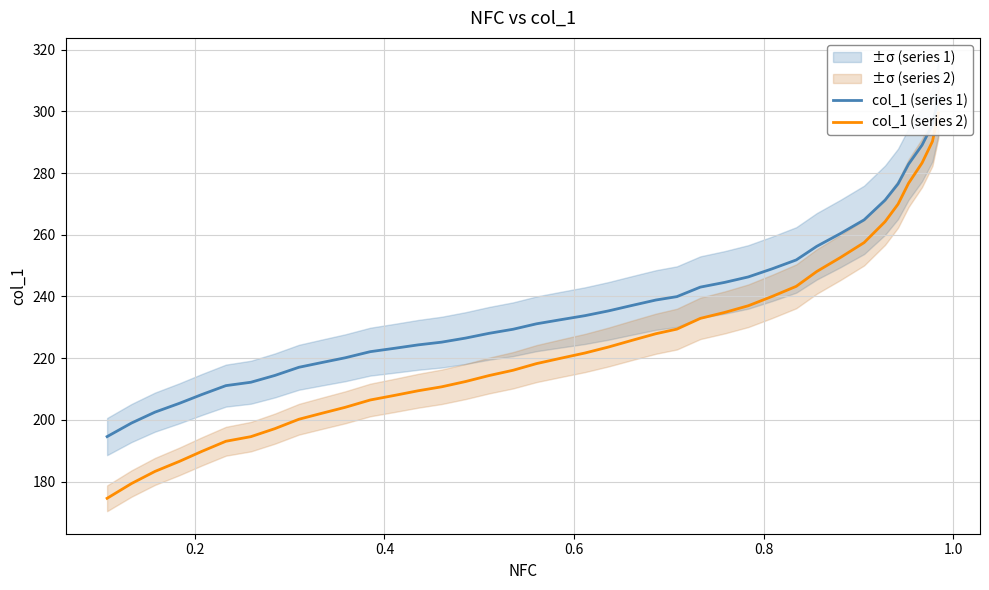

What is the spread (max minus min) of values at 30?

16.8